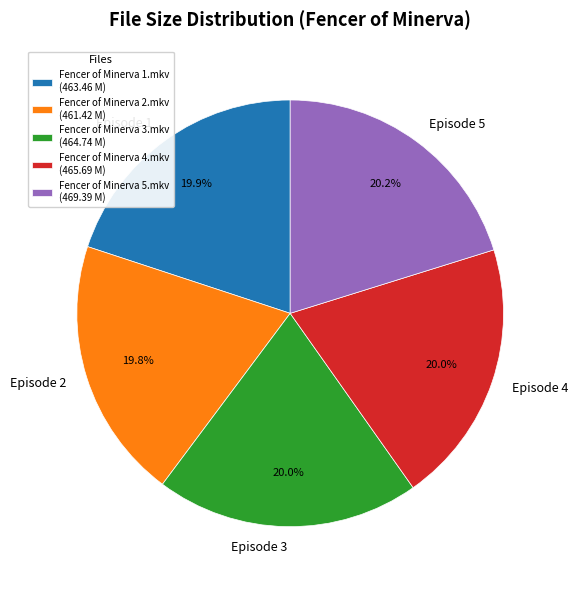

To the nearest percent, what percentage of the pie is Fencer of Minerva 4.mkv?

20%